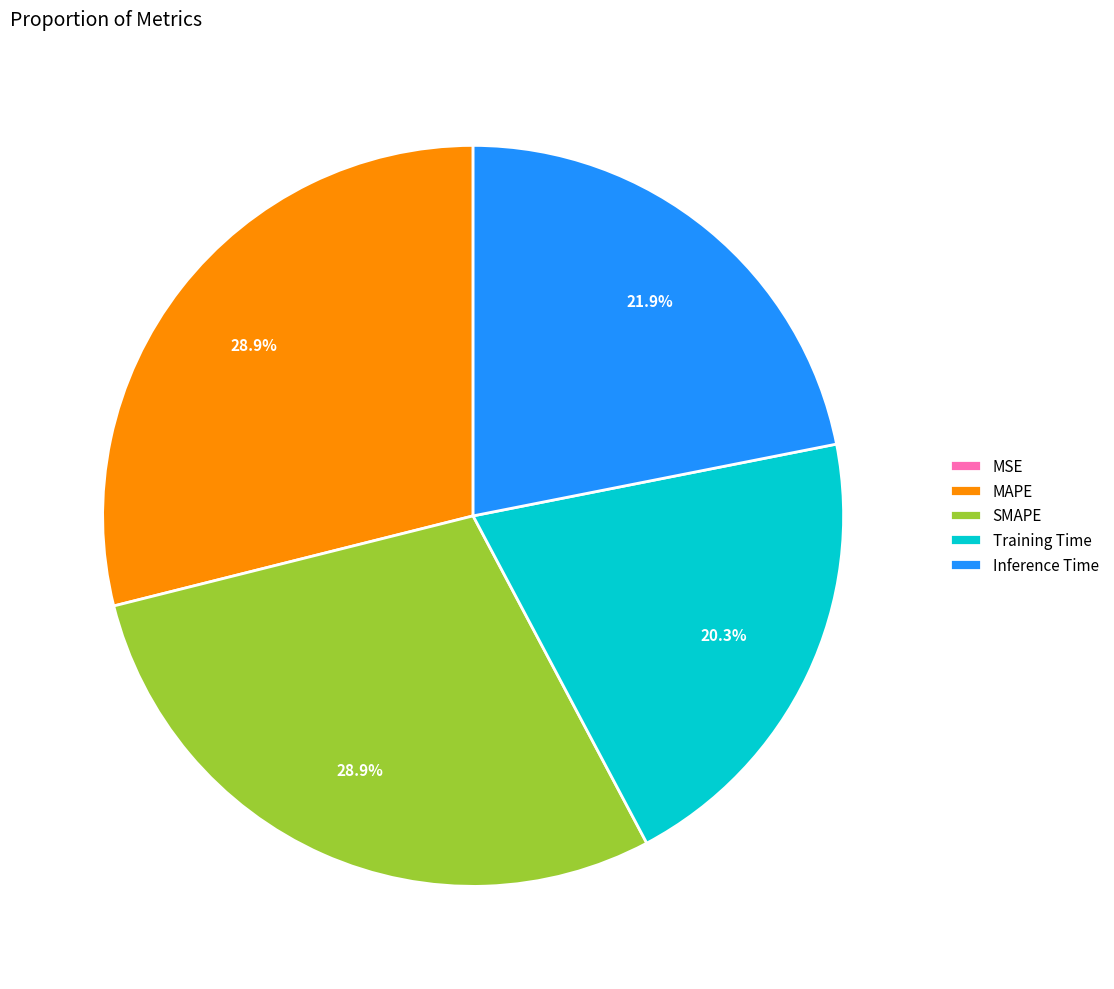

To the nearest percent, what portion does Training Time represent?

20%